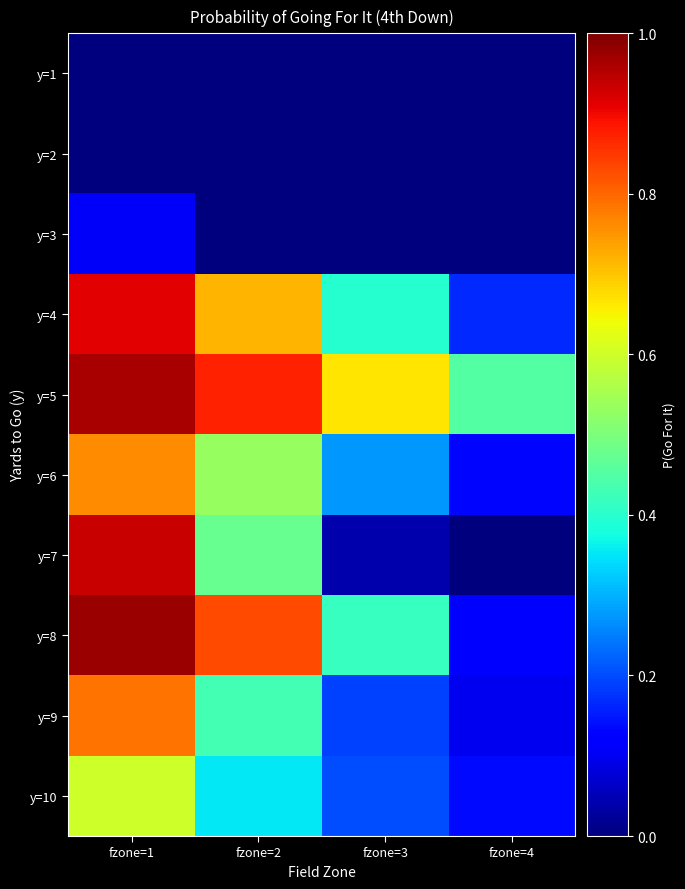

At how many categories does at least one series exceed 0?

4